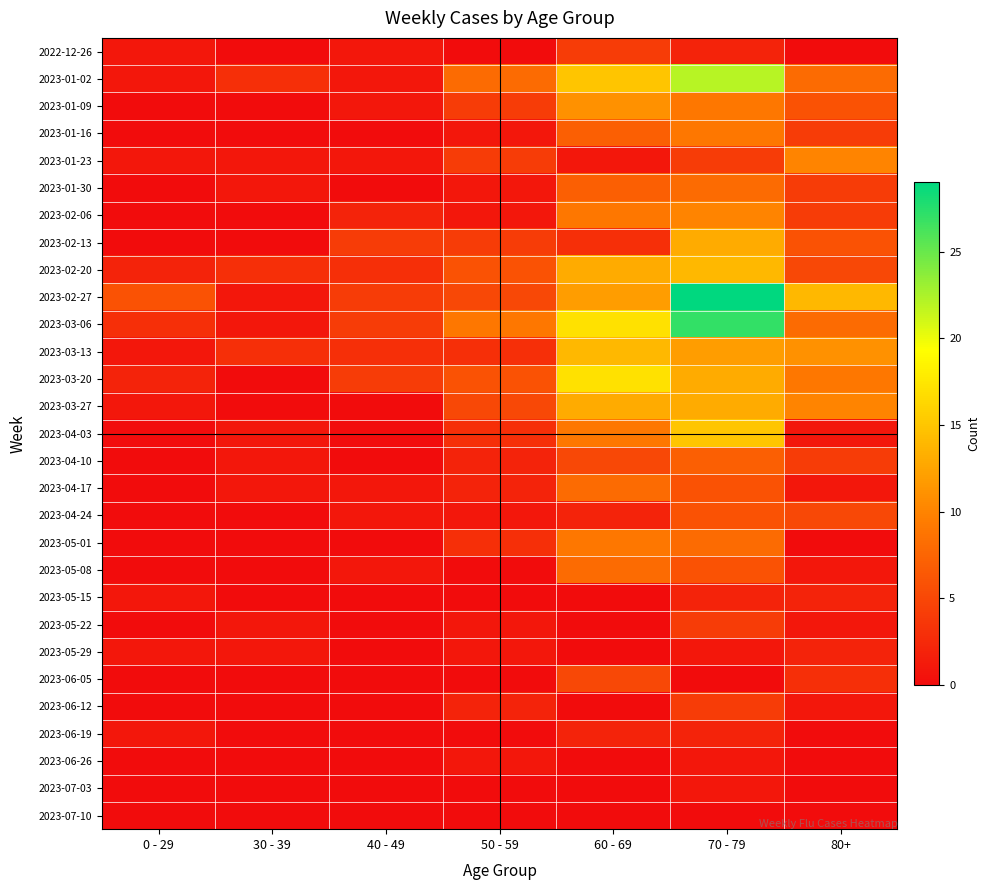

Which series has the widest spread of values?

2023-02-27